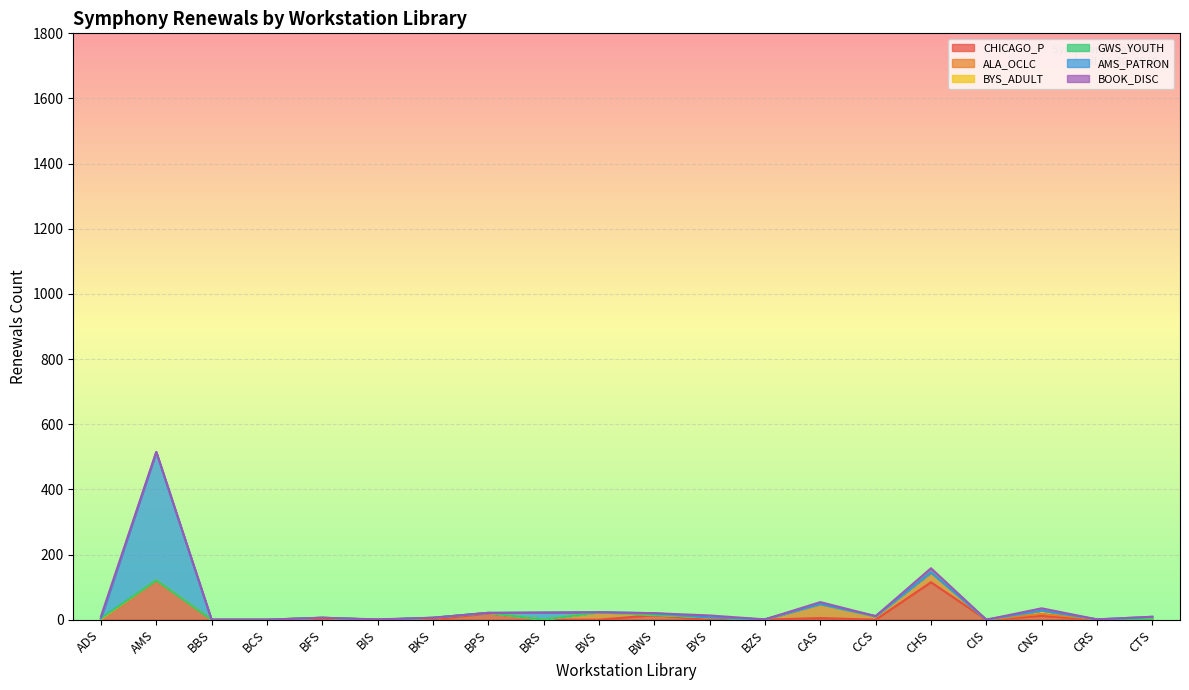

Reading left to right, extract all data points from this chart.

CHICAGO_P: 1	120	0	0	0	0	0	20	0	0	14	0	0	5	0	115	0	12	0	0
ALA_OCLC: 1	1	0	0	6	0	5	1	0	23	1	6	1	42	10	30	0	6	1	0
BYS_ADULT: 0	0	0	0	0	0	1	0	0	0	0	1	0	1	0	0	0	10	0	1
GWS_YOUTH: 2	0	0	0	0	0	0	0	0	0	0	0	0	0	0	0	0	0	0	0
AMS_PATRON: 0	394	0	0	0	0	0	0	22	0	5	0	0	0	1	0	0	0	0	8
BOOK_DISC: 6	0	0	0	0	1	0	0	0	0	0	6	0	6	0	13	0	7	0	0